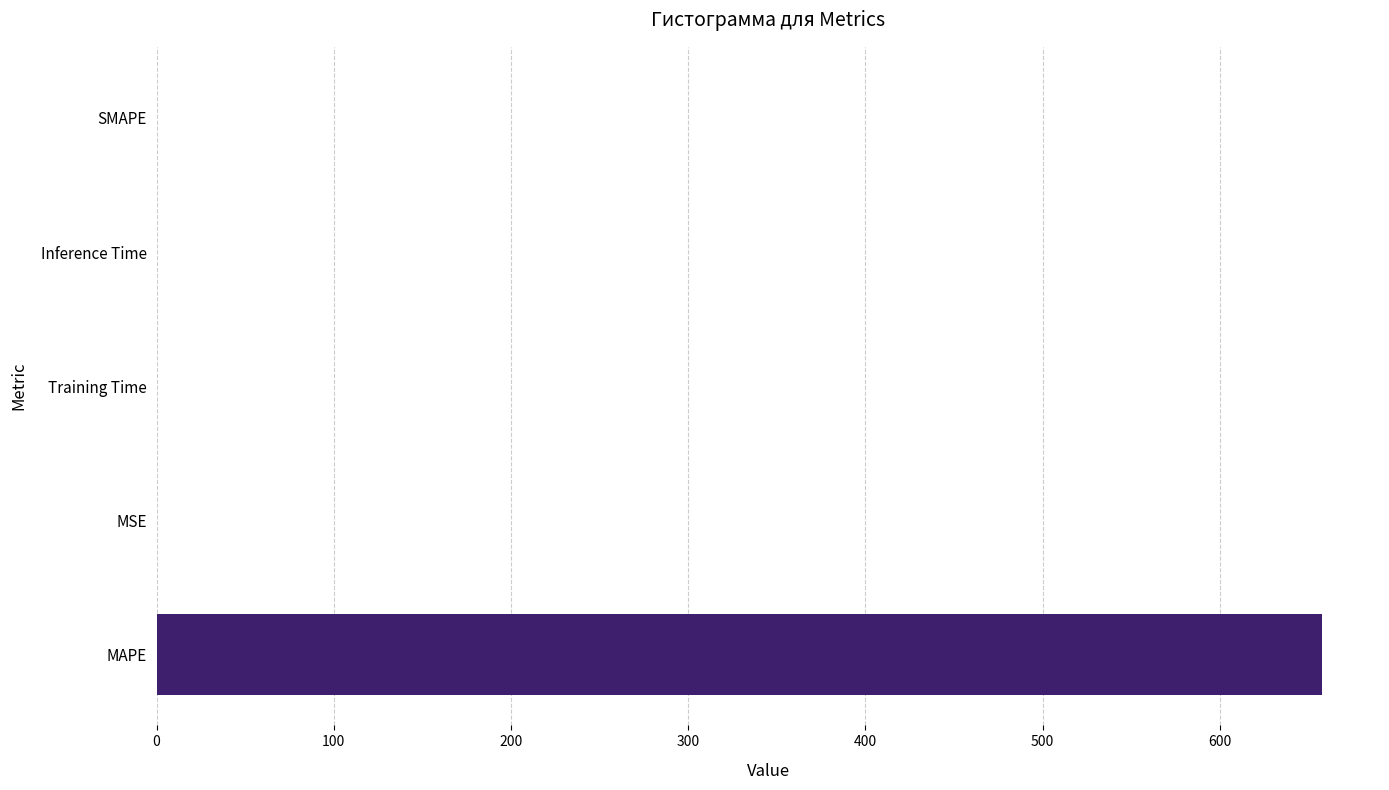

What is the change in value from MAPE to SMAPE?

-657.5